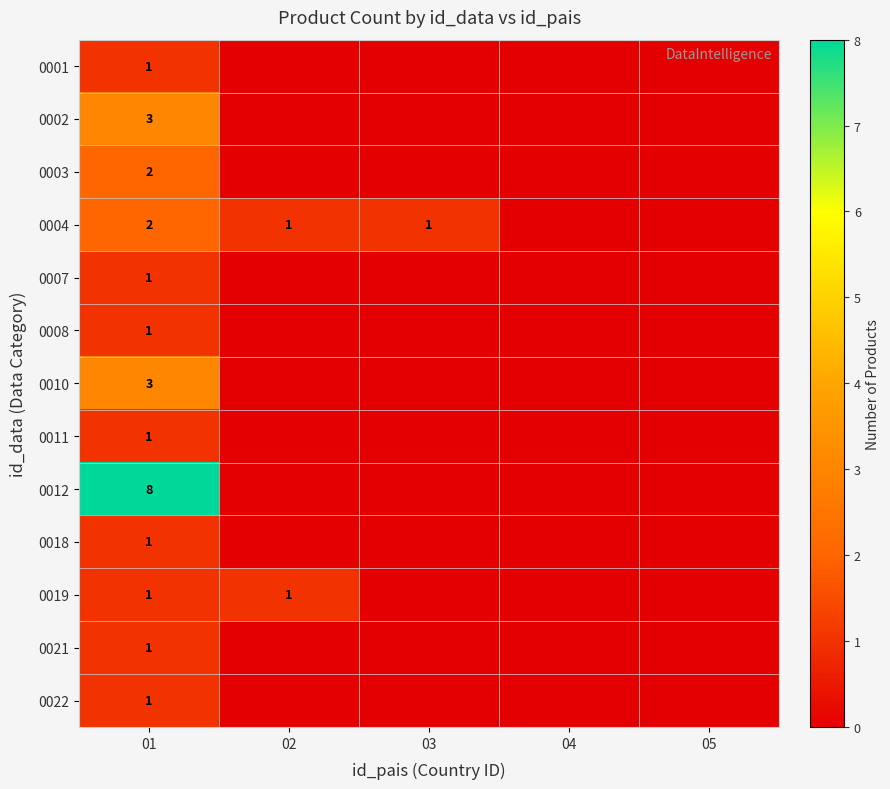

What is the greatest value displayed?

8